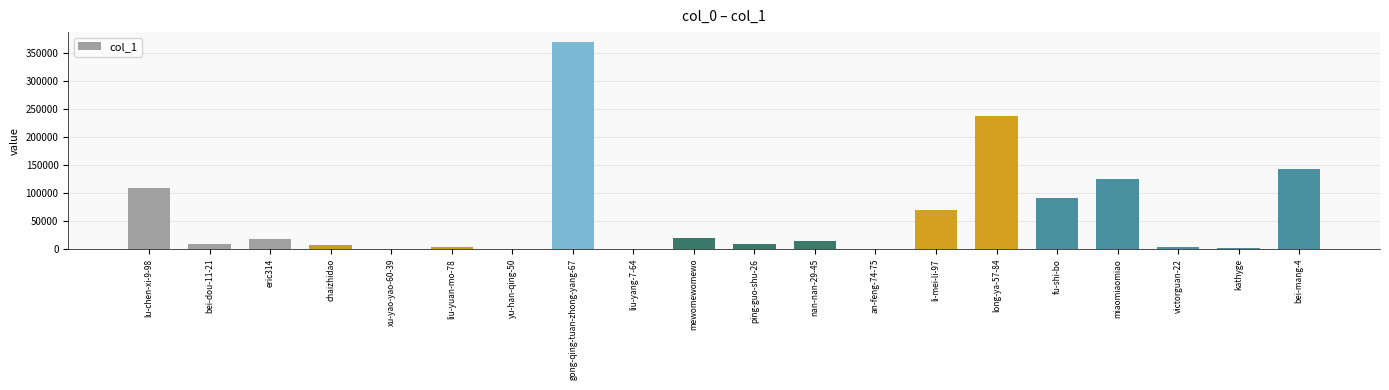

What is the greatest value displayed?

368839